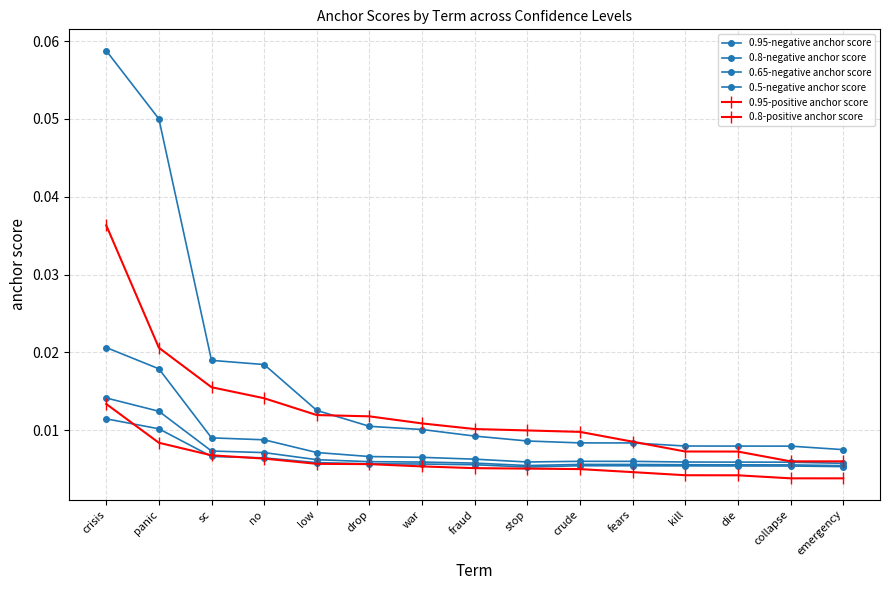

How many lines are shown in the chart?

6